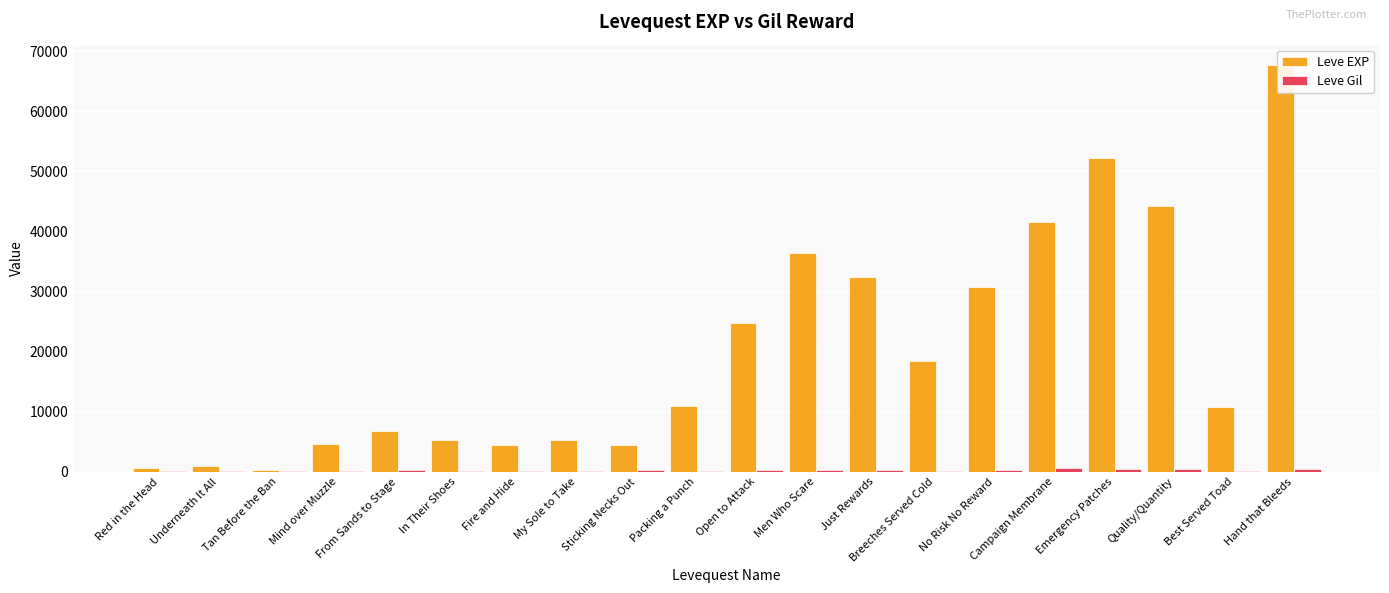

At which label does Leve EXP reach its minimum?

Tan Before the Ban